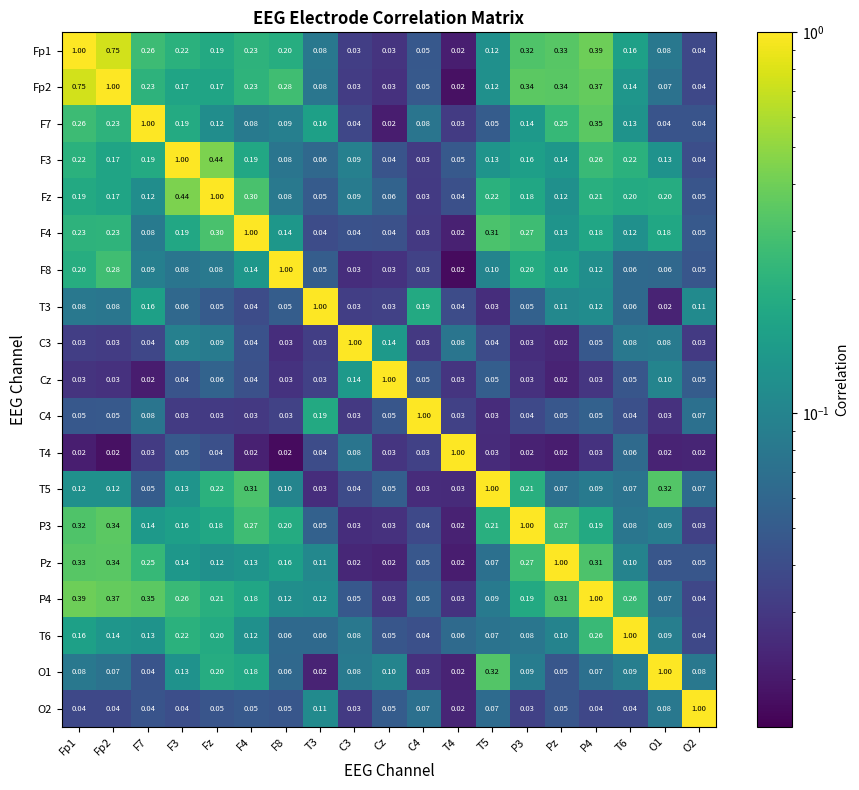

Is the value of T5 at T6 greater than the value of P3 at Cz?

Yes